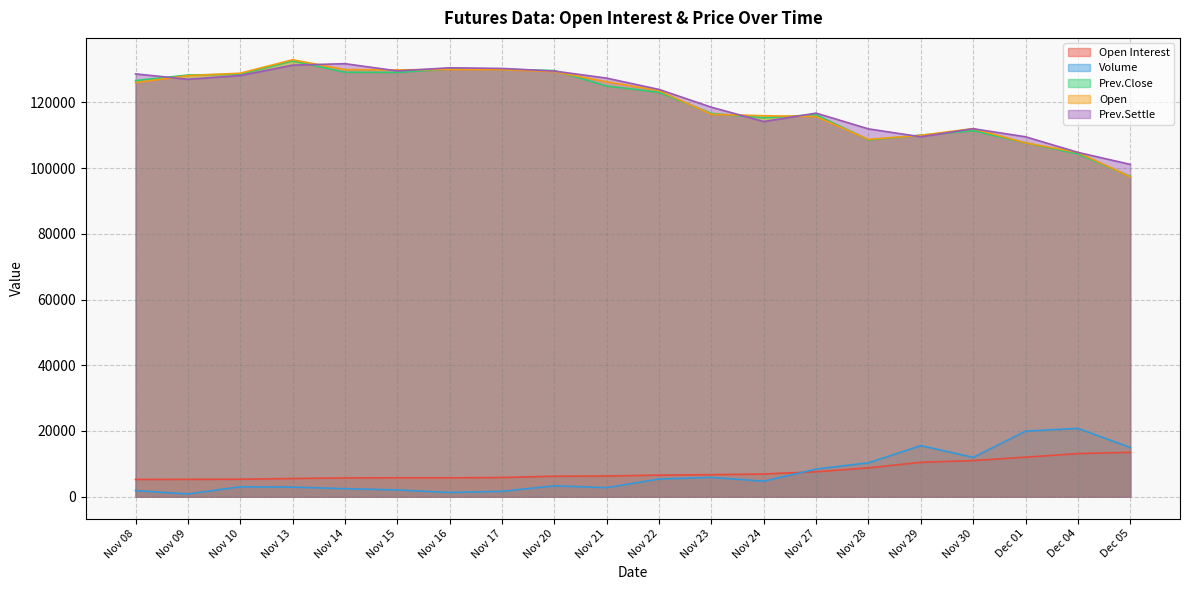

Between Nov 16 and Nov 22, which is larger?

Nov 22